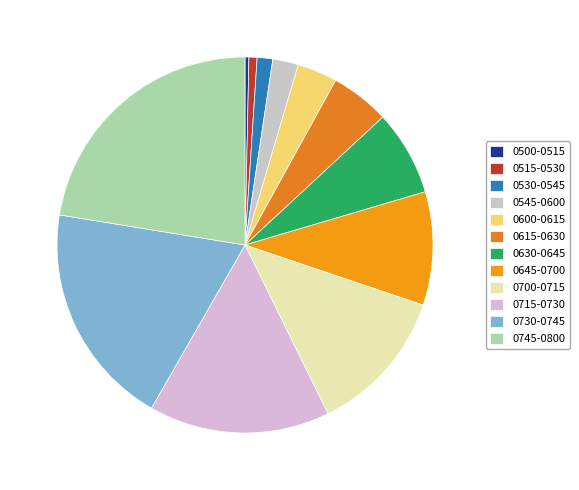

Is it true that 0700-0715 is 13% of the pie?

True